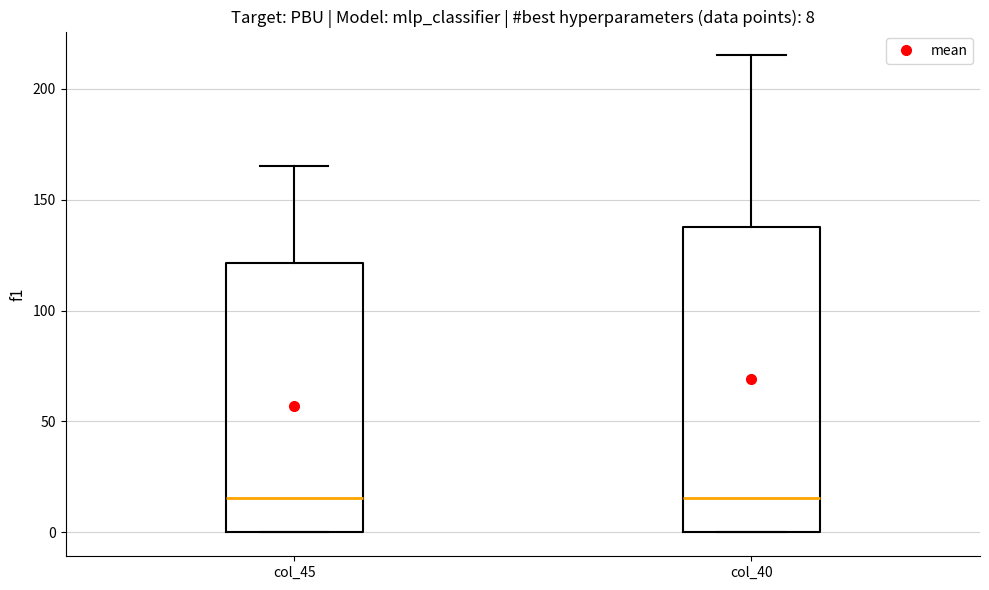

Comparing the boxes themselves (not the whiskers), which one is the tallest?

col_40